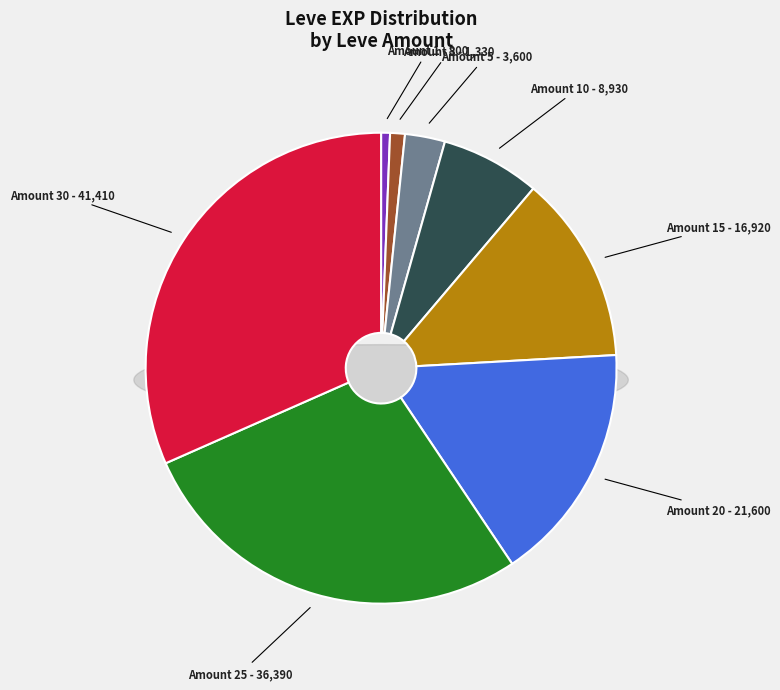

To the nearest percent, what percentage of the pie is 3?

1%